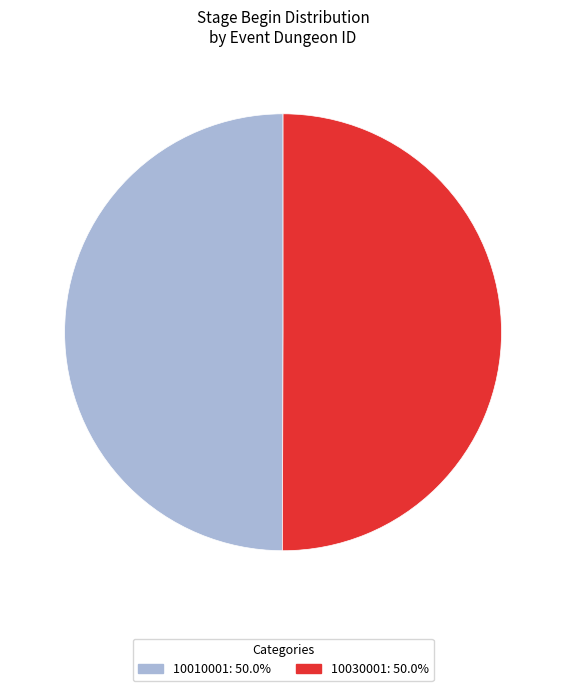

What is the ratio of the value at 10010001 to the value at 10030001?

1.0